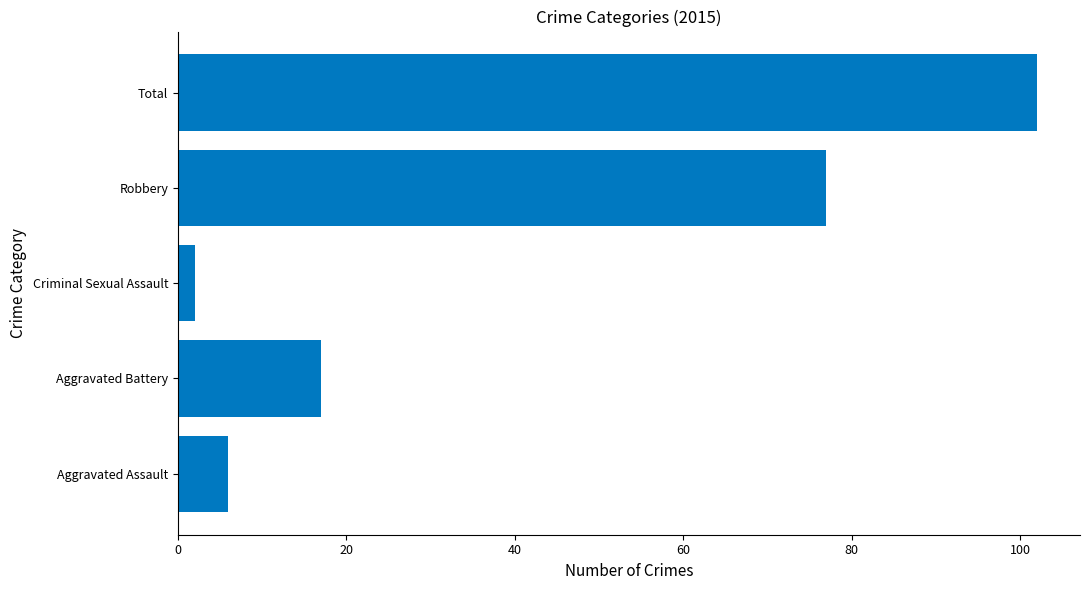

The value at Total is 46. True or false?

False